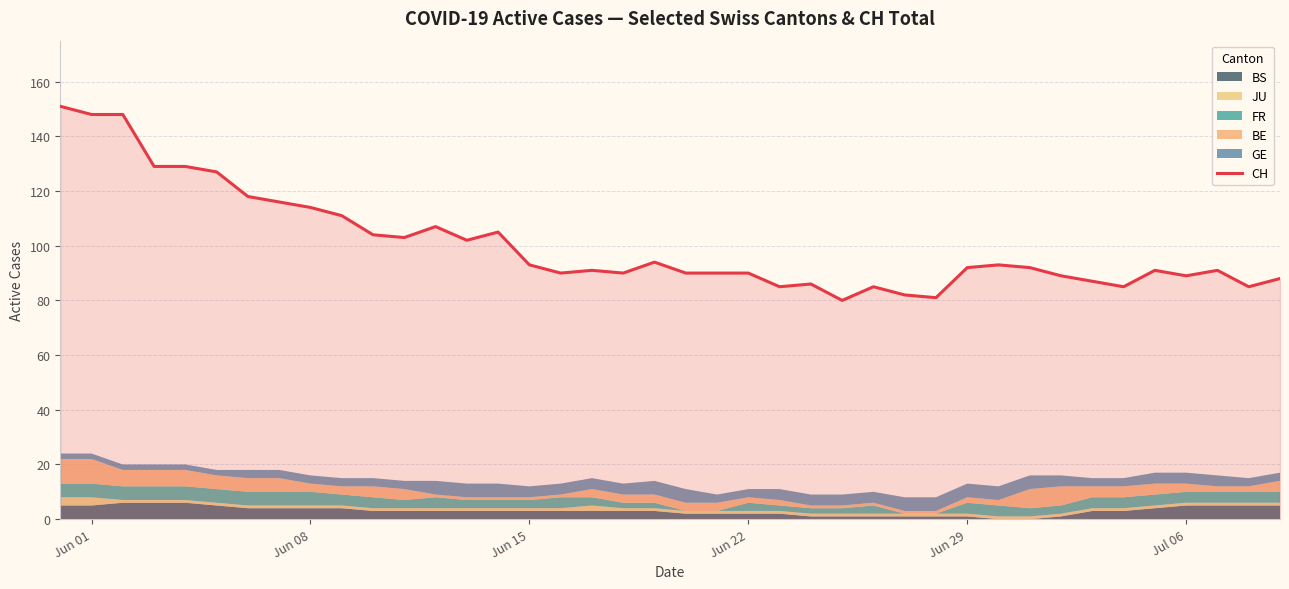

The value of CH at Jul 06 is 155. True or false?

False